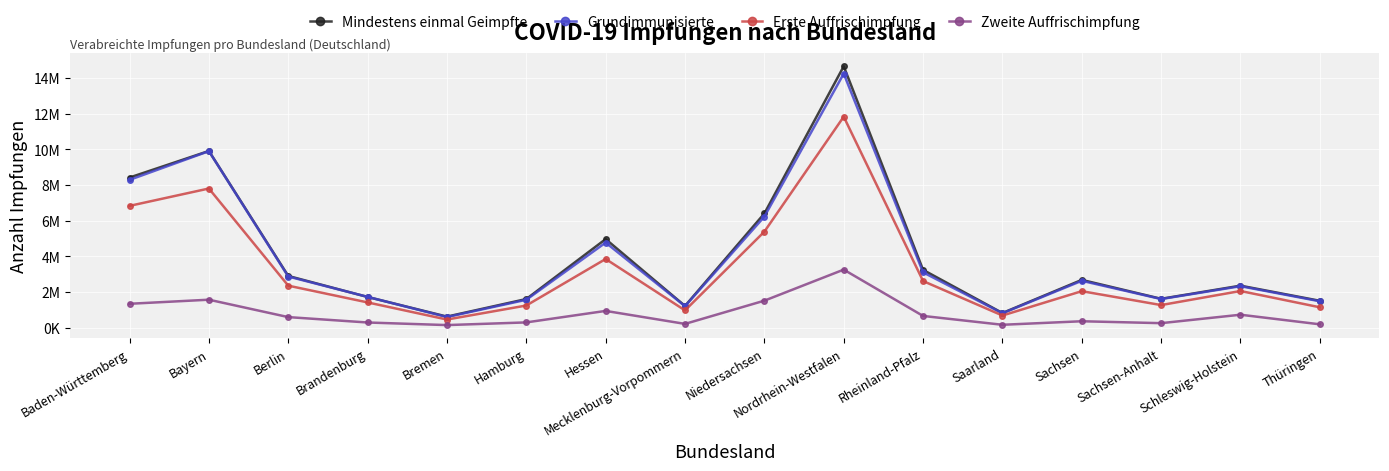

Is this an area chart (filled region under the line)?

No